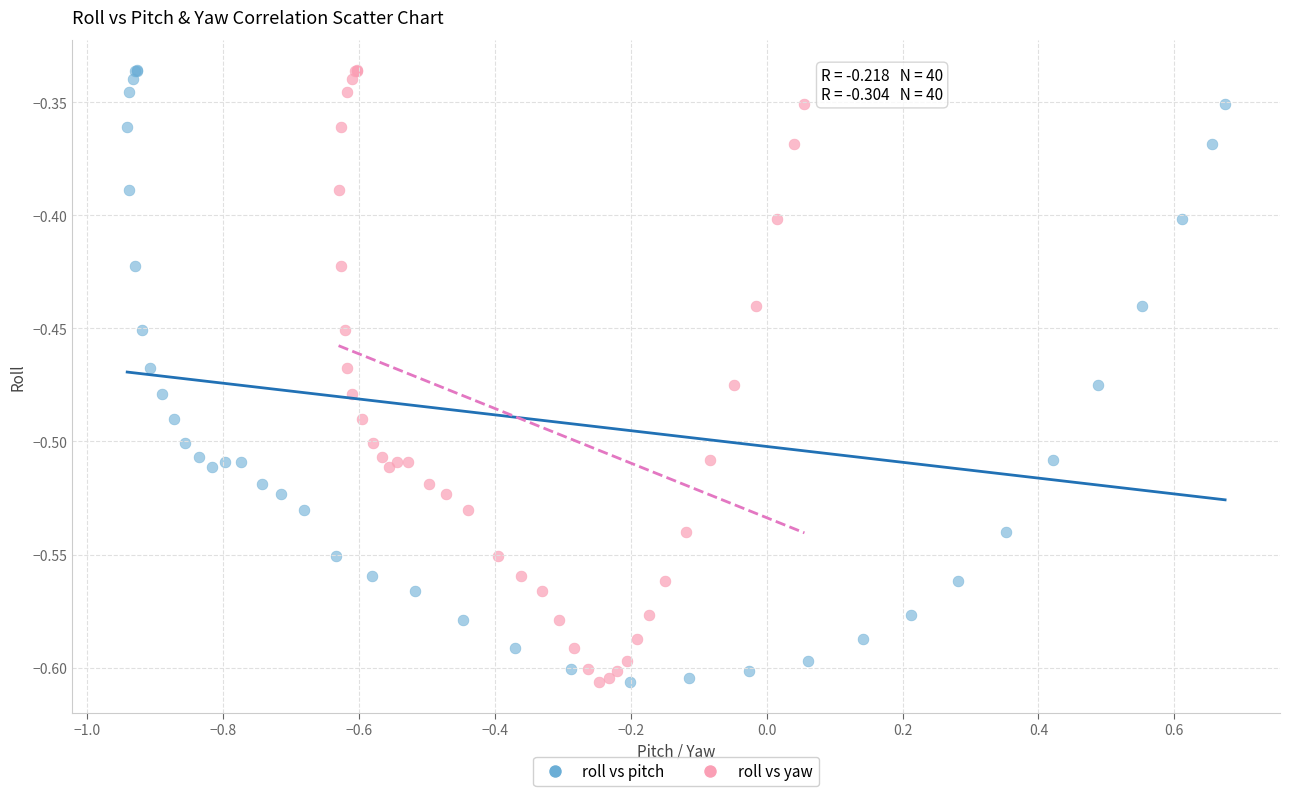

What are all the series names shown in the legend?

roll vs pitch, roll vs yaw